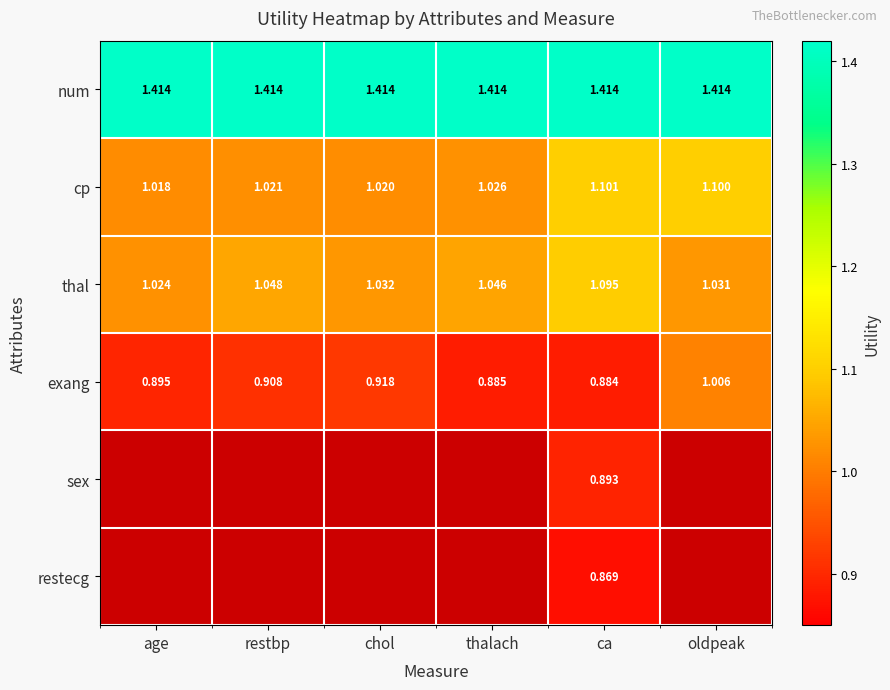

Which category has the highest value in the cp series?

ca